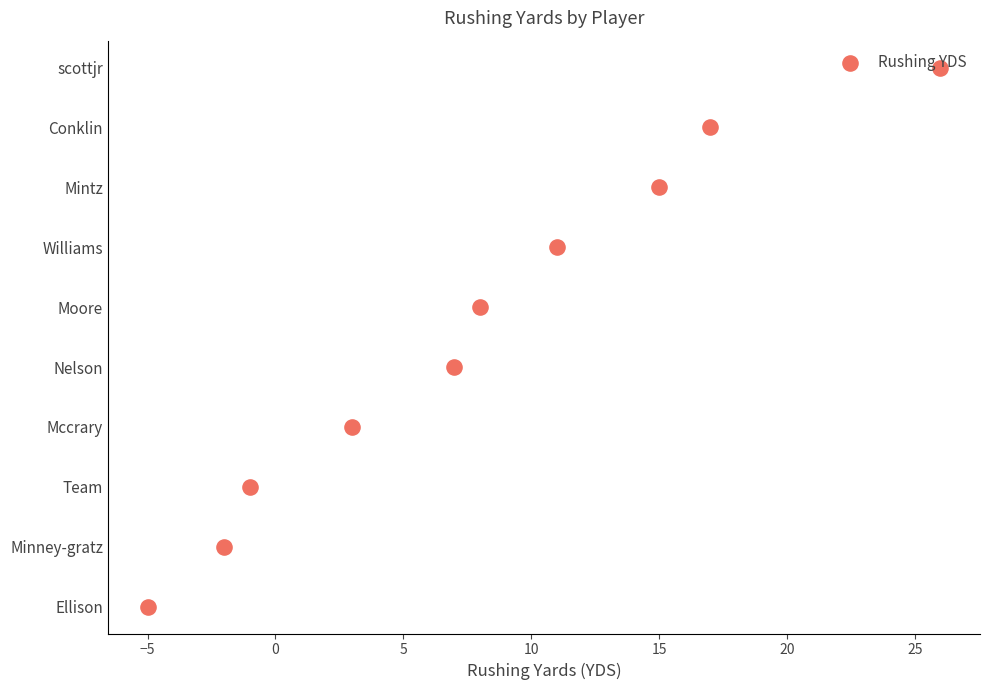

What is the change in value from 0 to 20?

+4